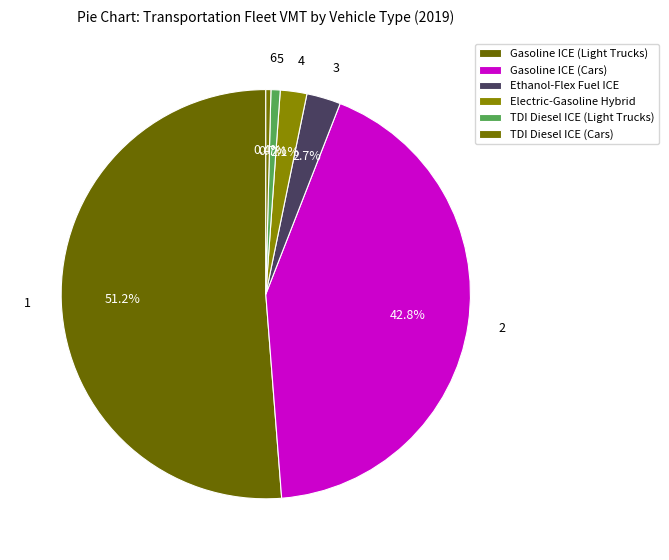

How many segments does this pie chart have?

6